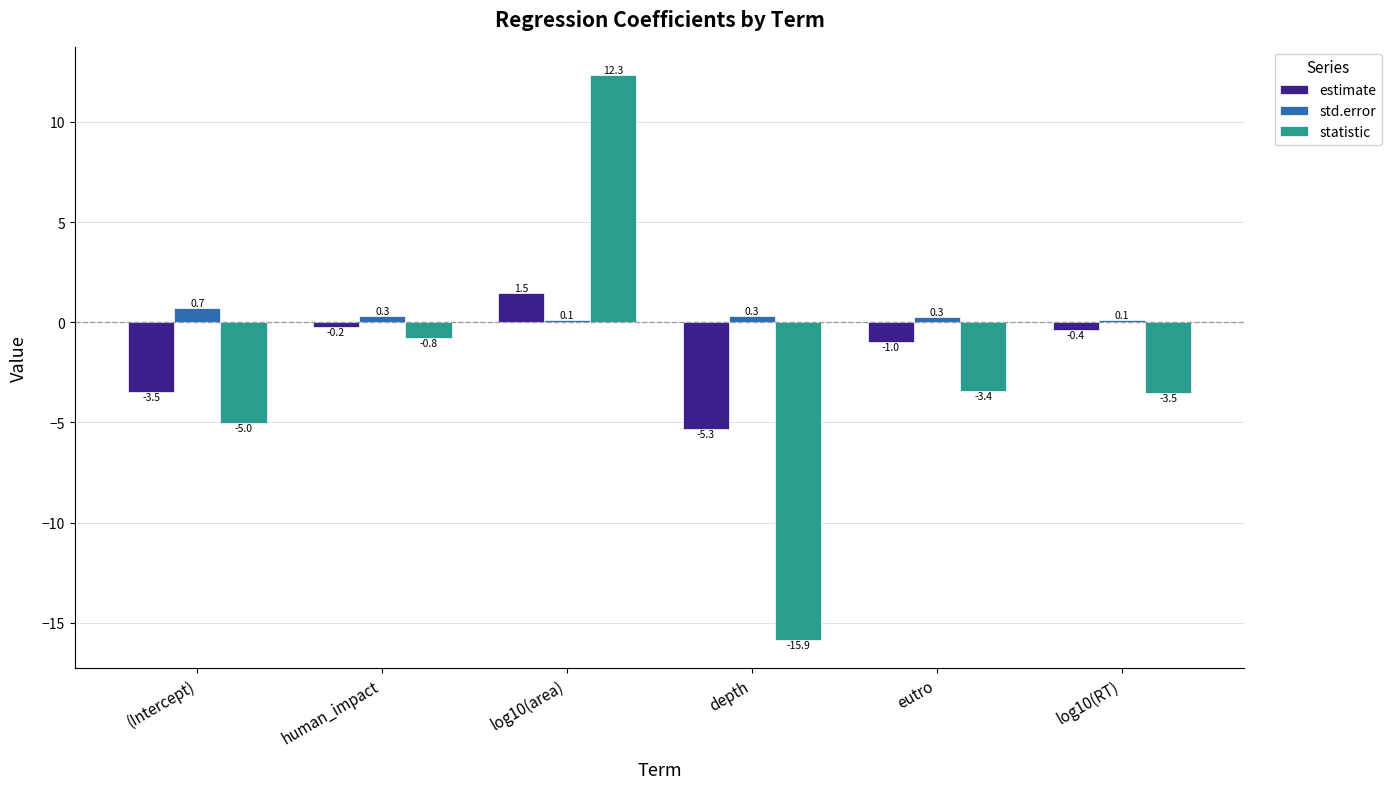

Between log10(area) and eutro, which series saw the biggest shift?

statistic